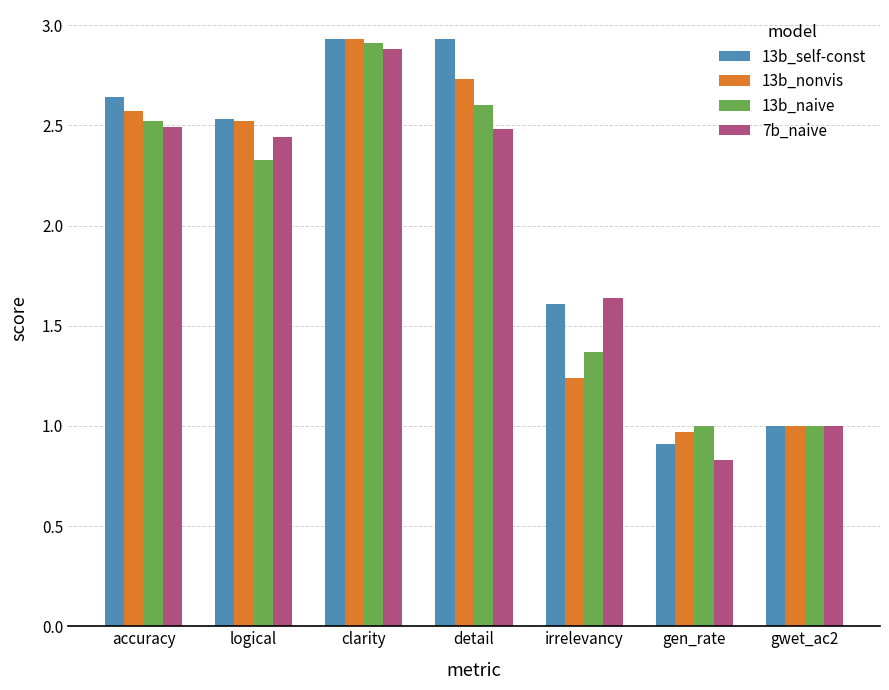

At how many categories does at least one series exceed 2?

4